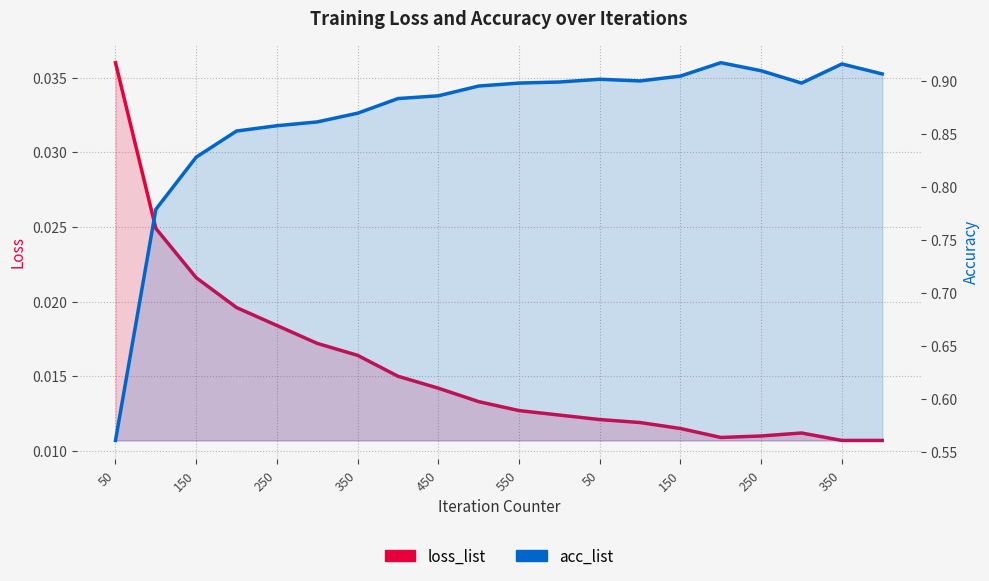

What is the total value across all series at 13?

0.9